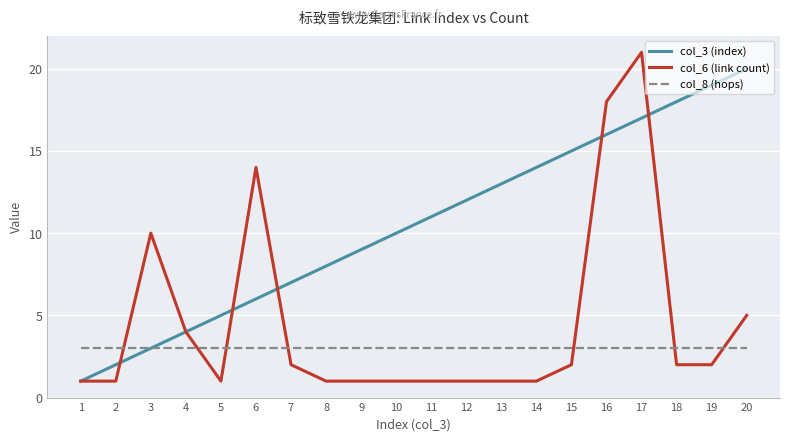

After their last crossing, which series has the higher values: col_3 (index) or col_6 (link count)?

col_3 (index)